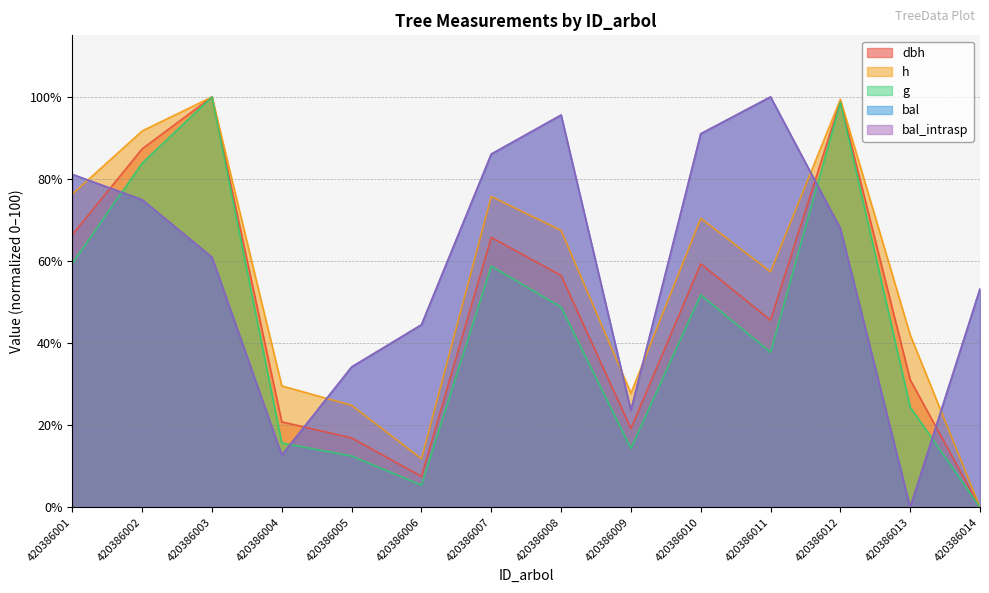

At how many categories does at least one series exceed 57?

8